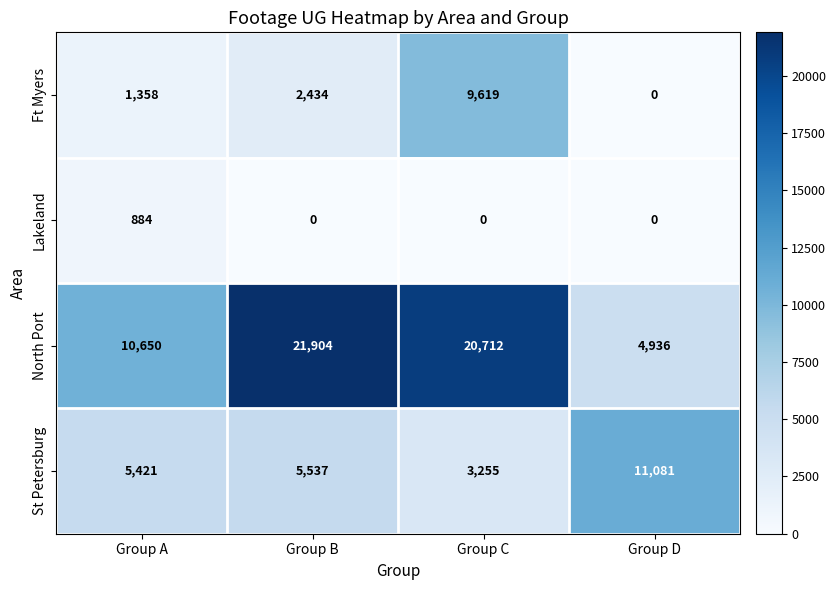

True or false: Ft Myers has a value of 0 at Group D.

True